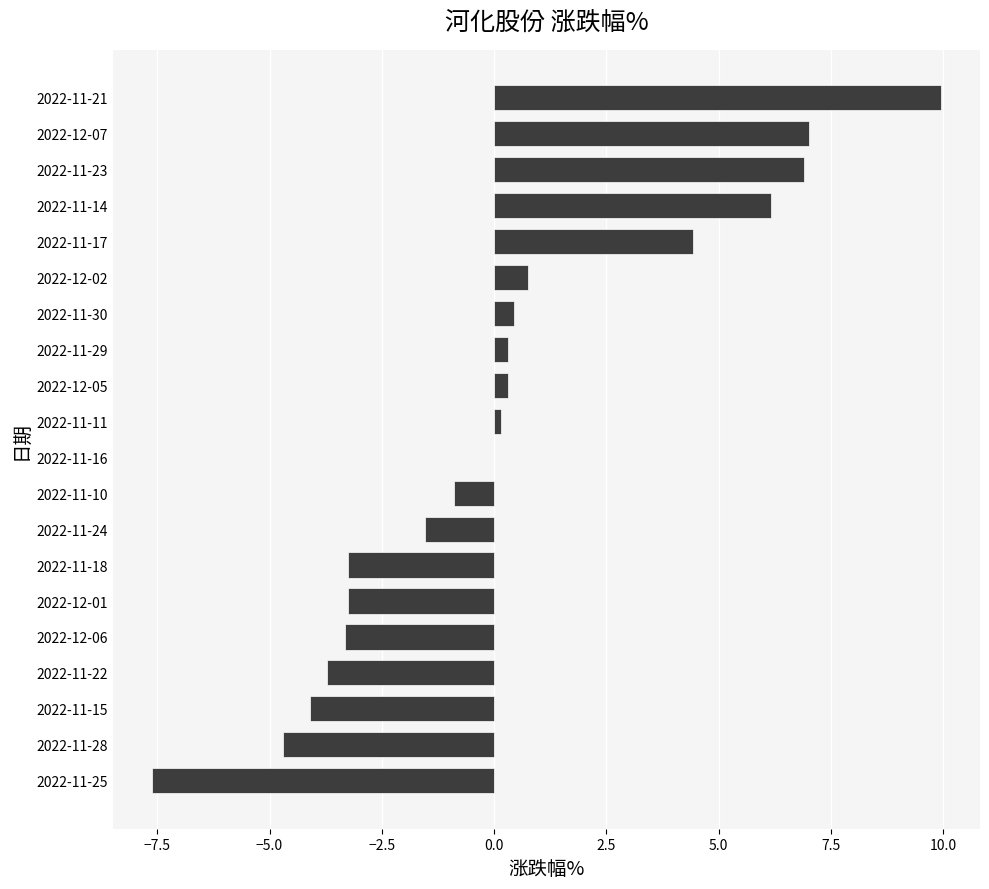

How many categories are shown in the chart?

20